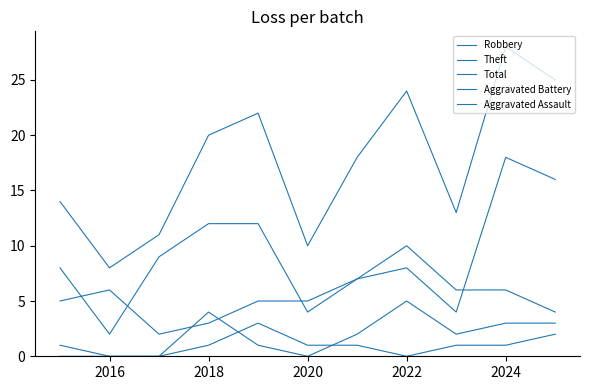

How many lines are shown in the chart?

5